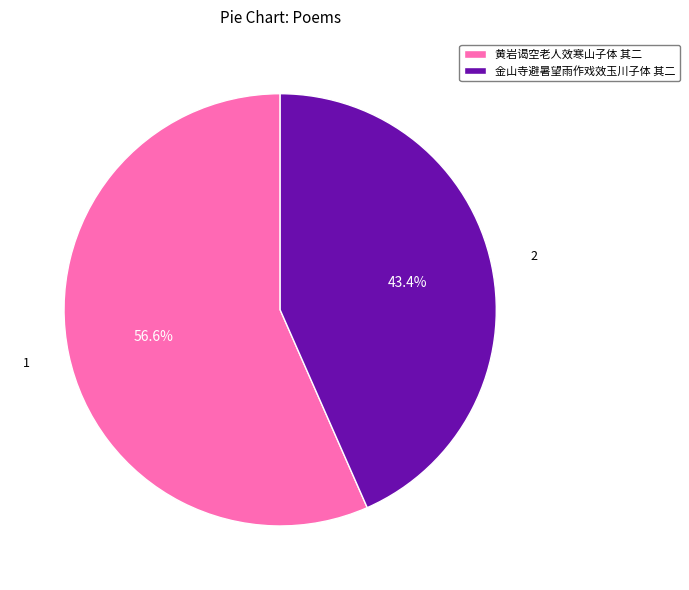

Is it true that 金山寺避暑望雨作戏效玉川子体 其二 is 43% of the pie?

True